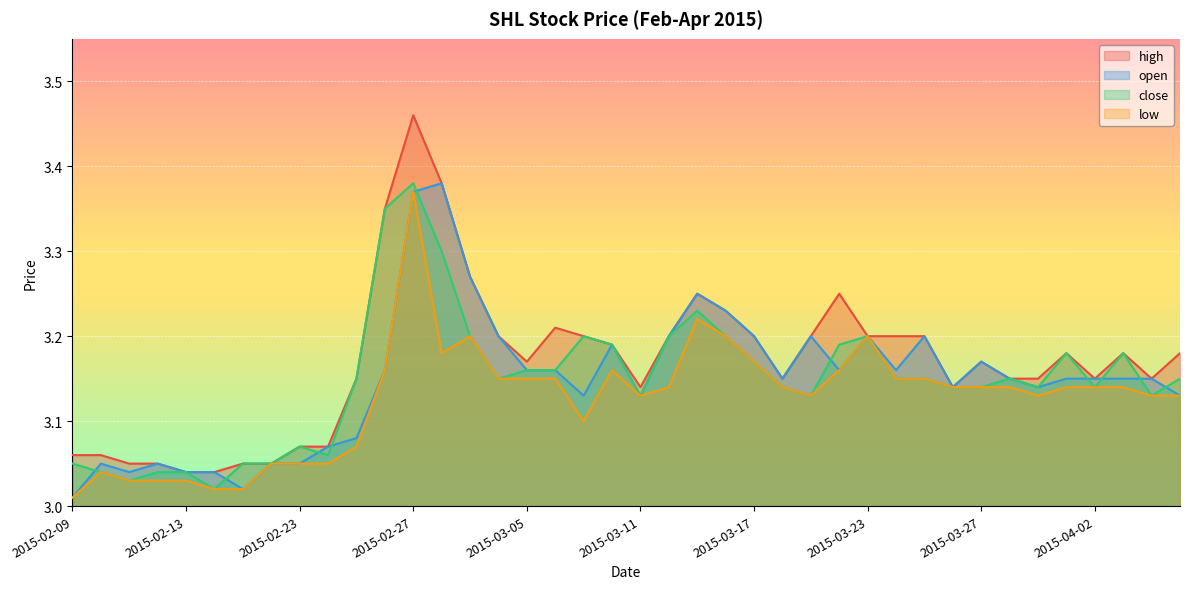

What are all the series names shown in the legend?

high, open, close, low